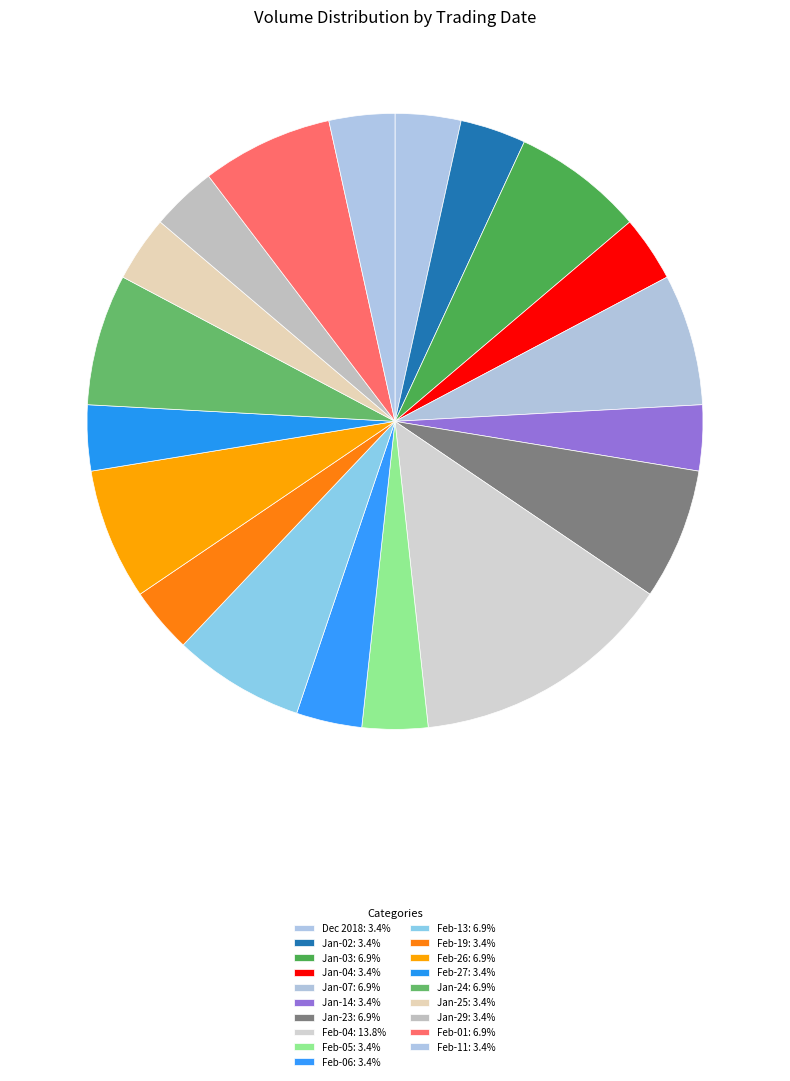

Which slice is the smallest?

2018-12-31